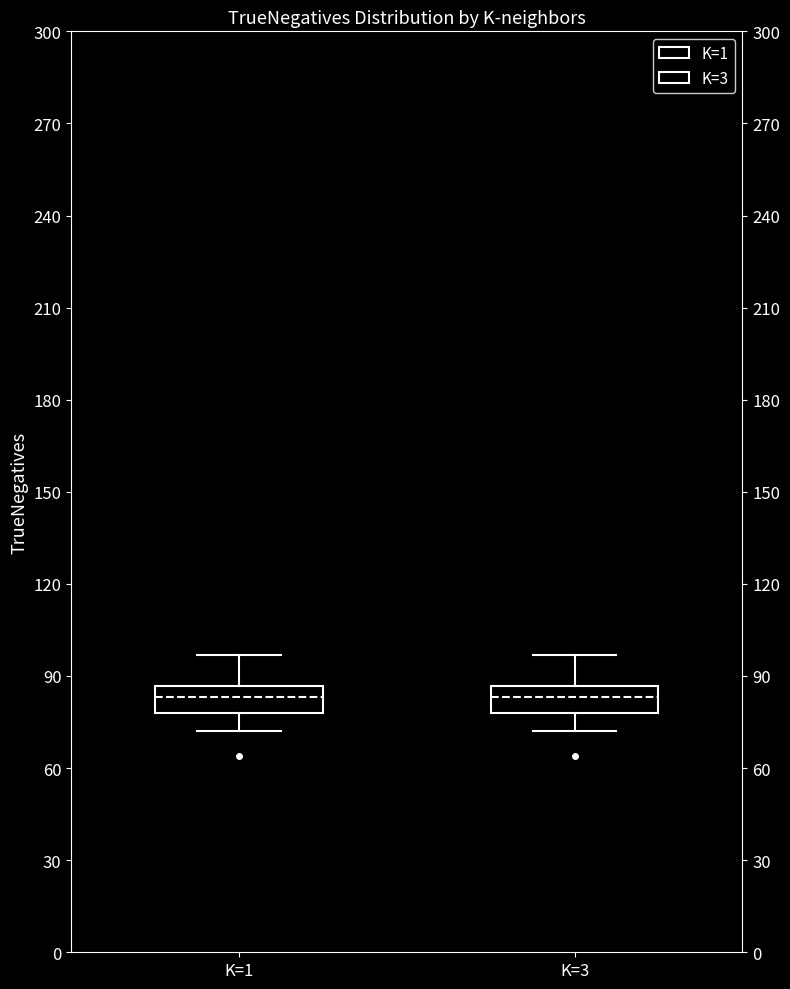

Where is the upper edge of the box for K=3 on the y-axis? The values are not printed on the chart, so give them approximately, as read against the axis.

85